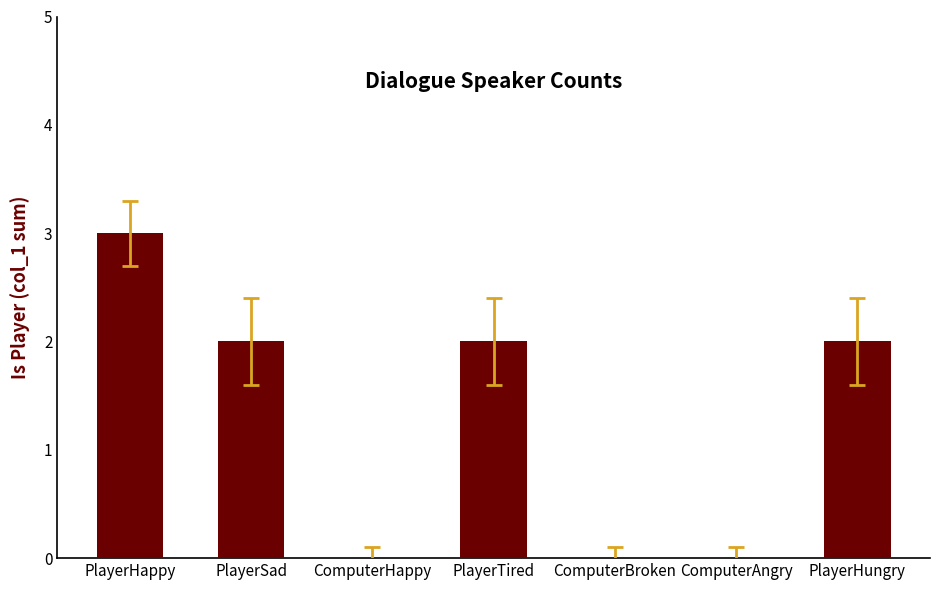

Which label corresponds to the largest value in the chart?

PlayerHappy